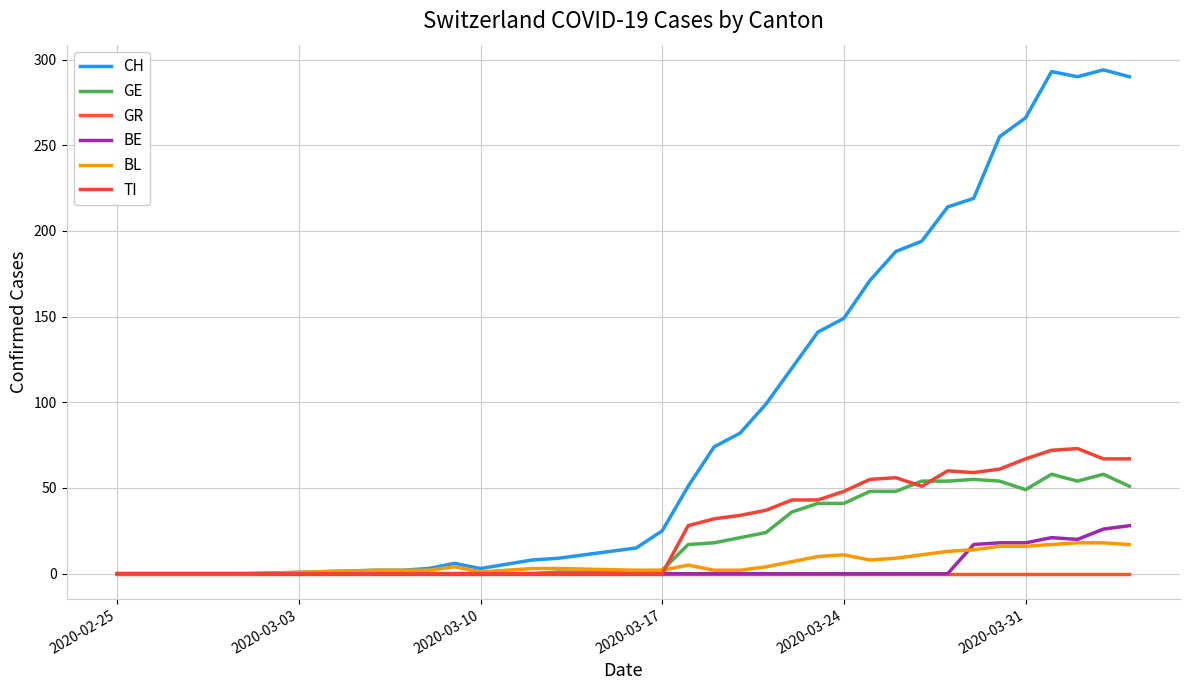

What is the difference between the maximum and minimum values in the BL series?

18